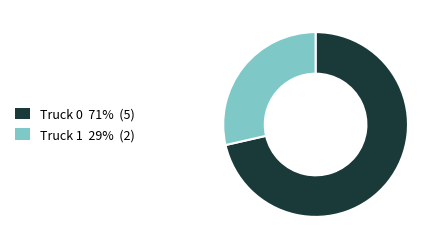

The Truck 0 slice represents 86% of the pie. True or false?

False